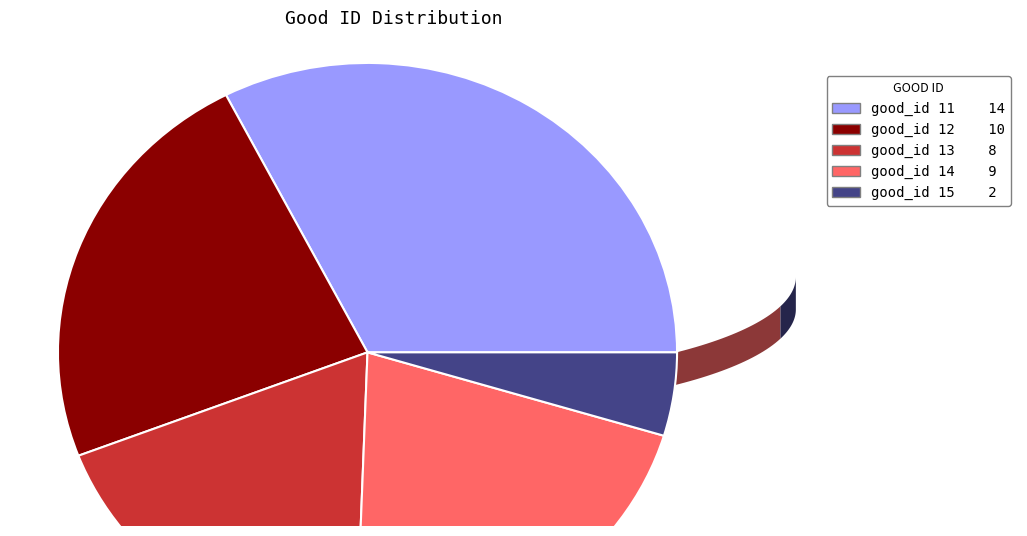

Is there a majority slice in this chart?

No